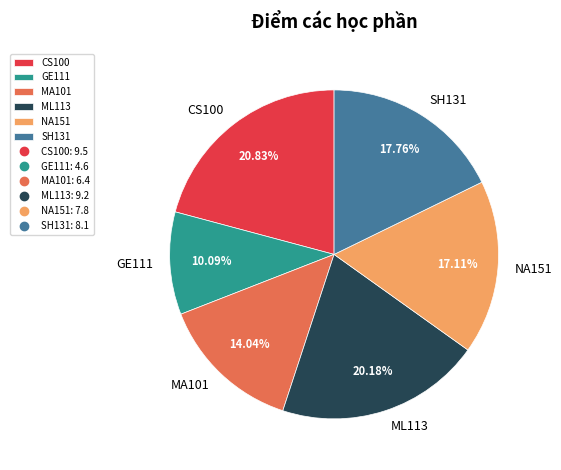

What percentage is the CS100 slice, to the nearest percent?

21%